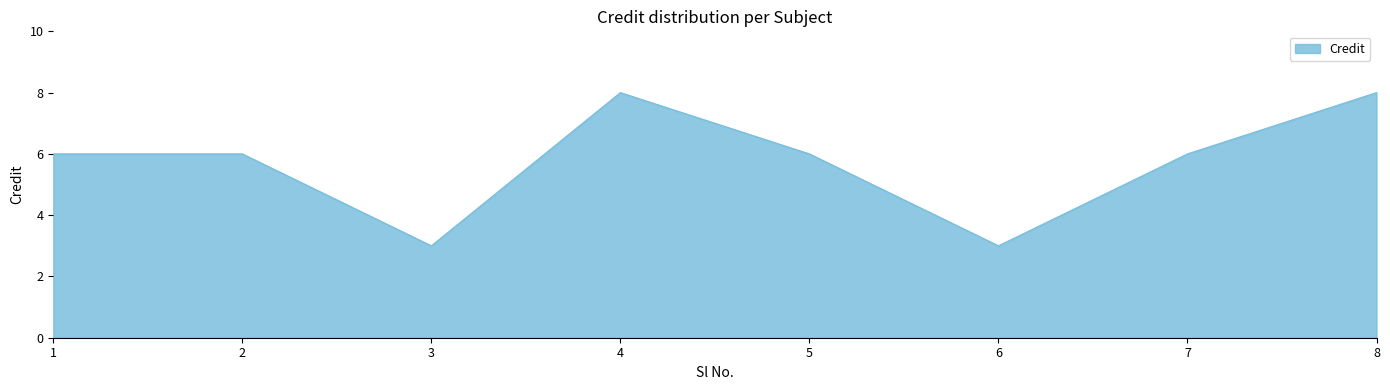

What is the change in value from 2 to 4?

+2